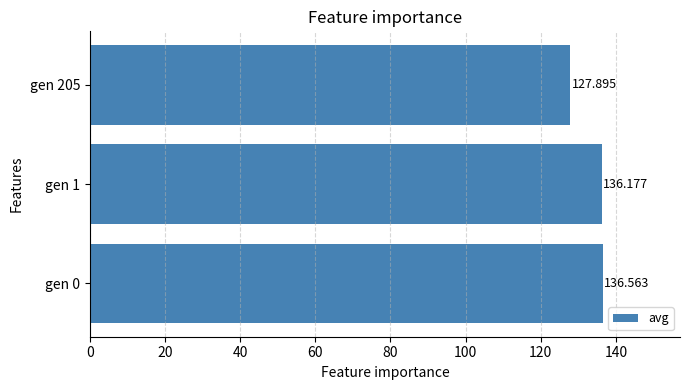

What is the sum of all values?

400.6